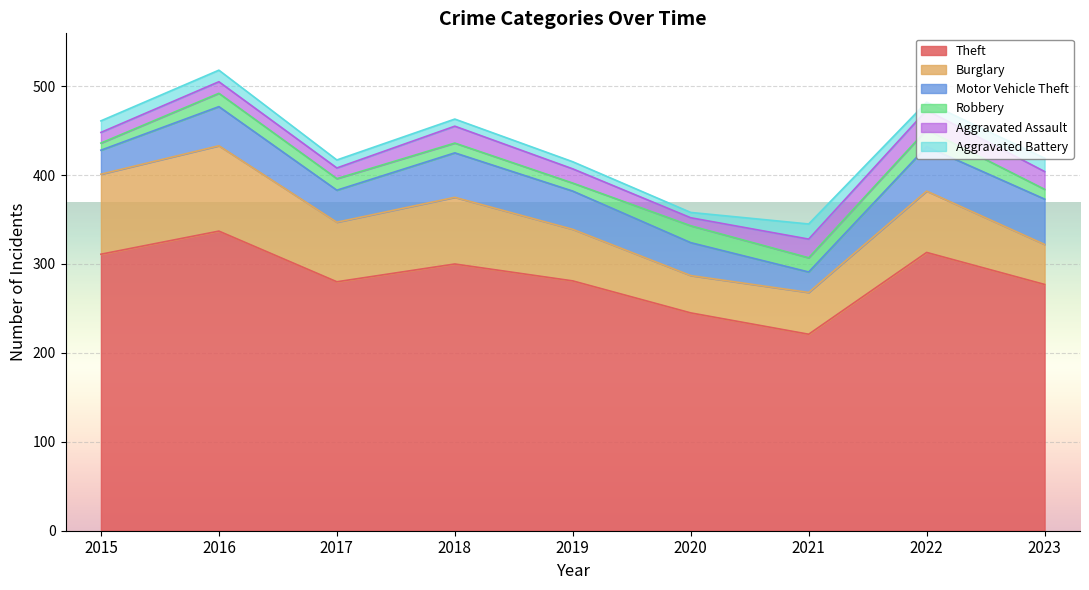

True or false: Burglary has more than 1 interior local peaks.

True